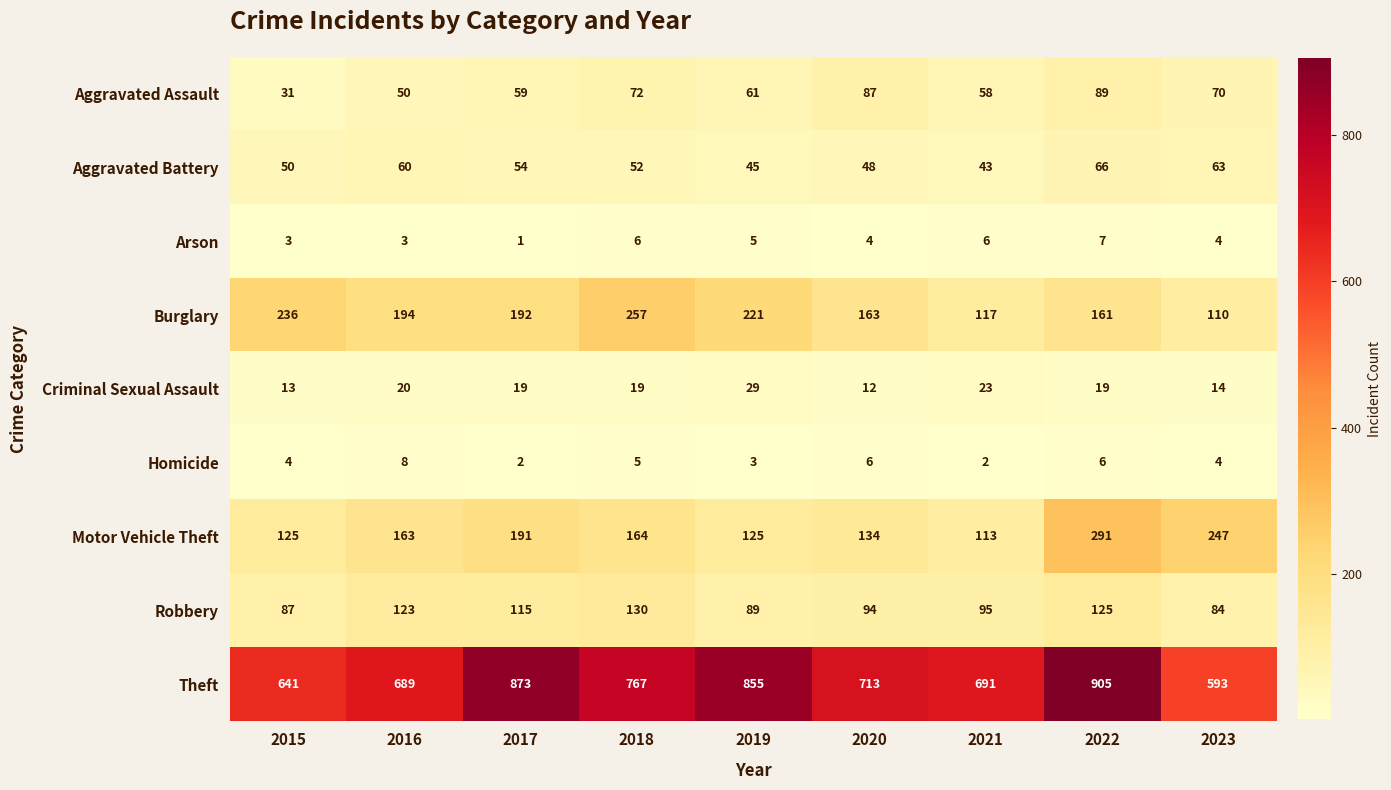

What is the lowest value of the Theft series?

593